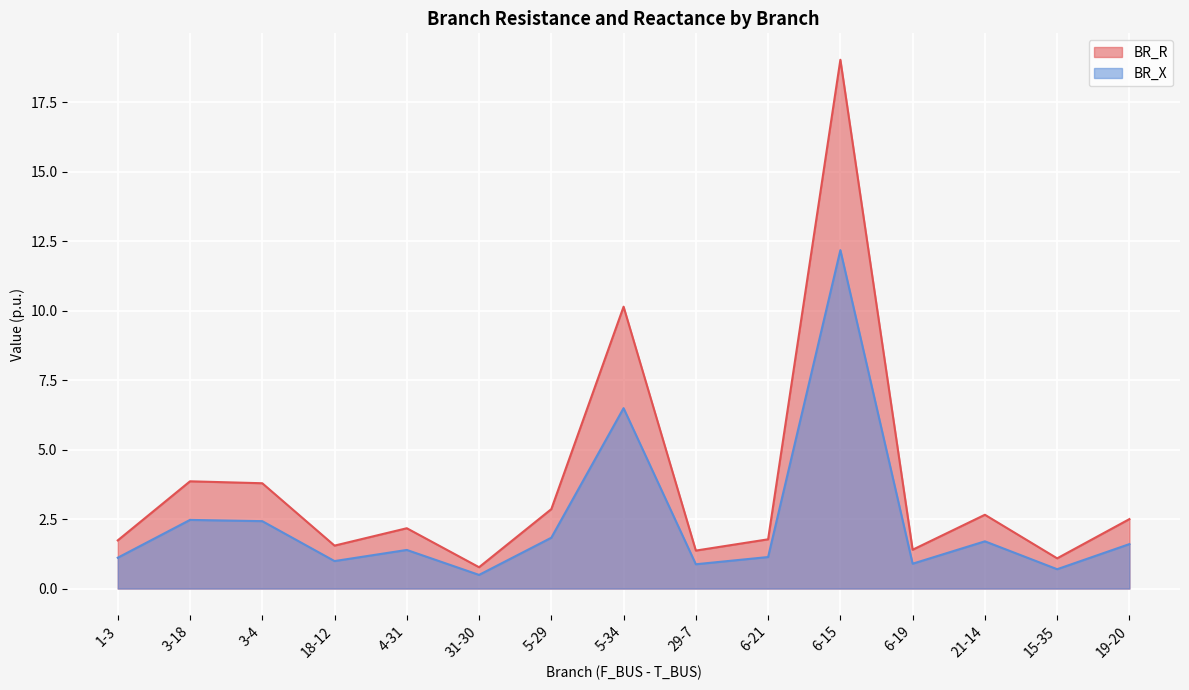

At how many categories does at least one series exceed 8?

2